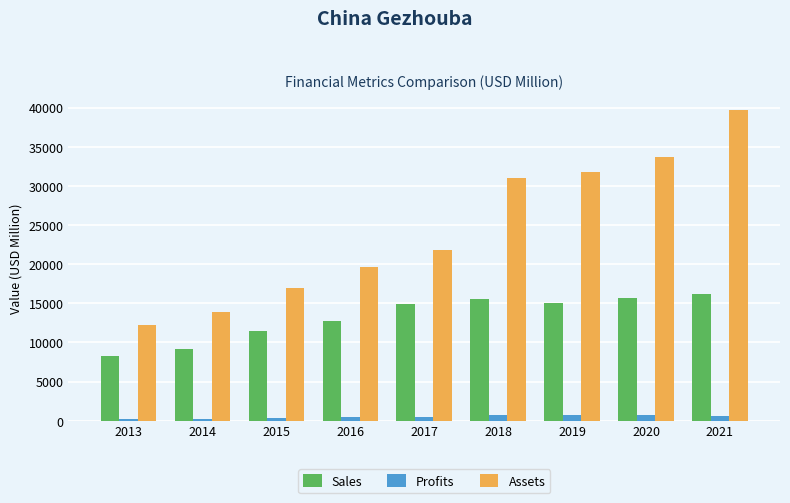

At which category is the sum across all series the highest?

2021